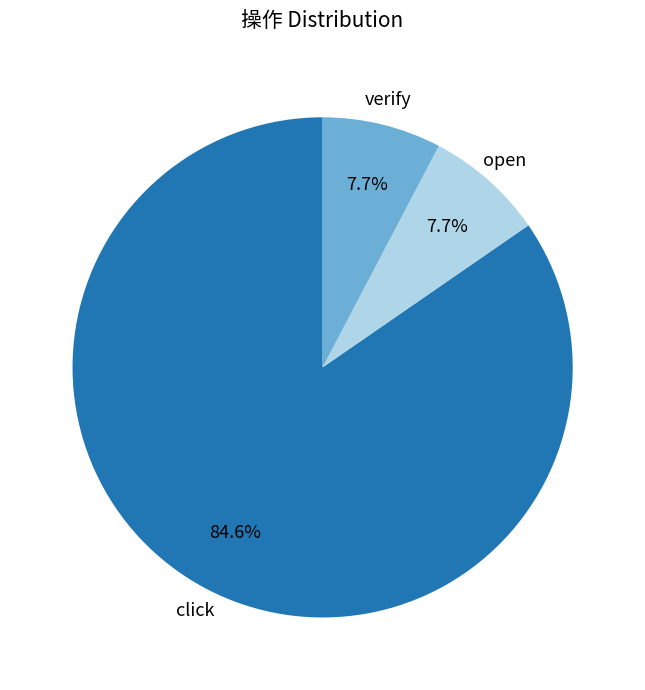

What percentage is the verify slice, to the nearest percent?

8%